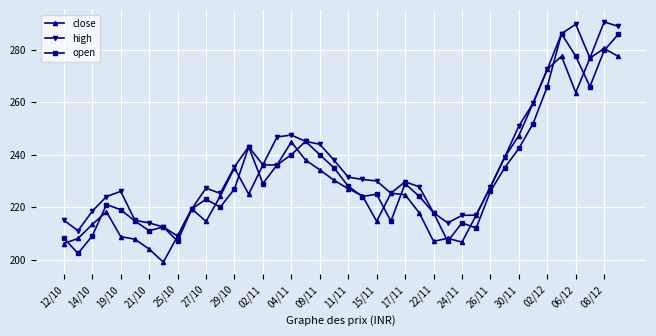

Which series has the widest spread of values?

open